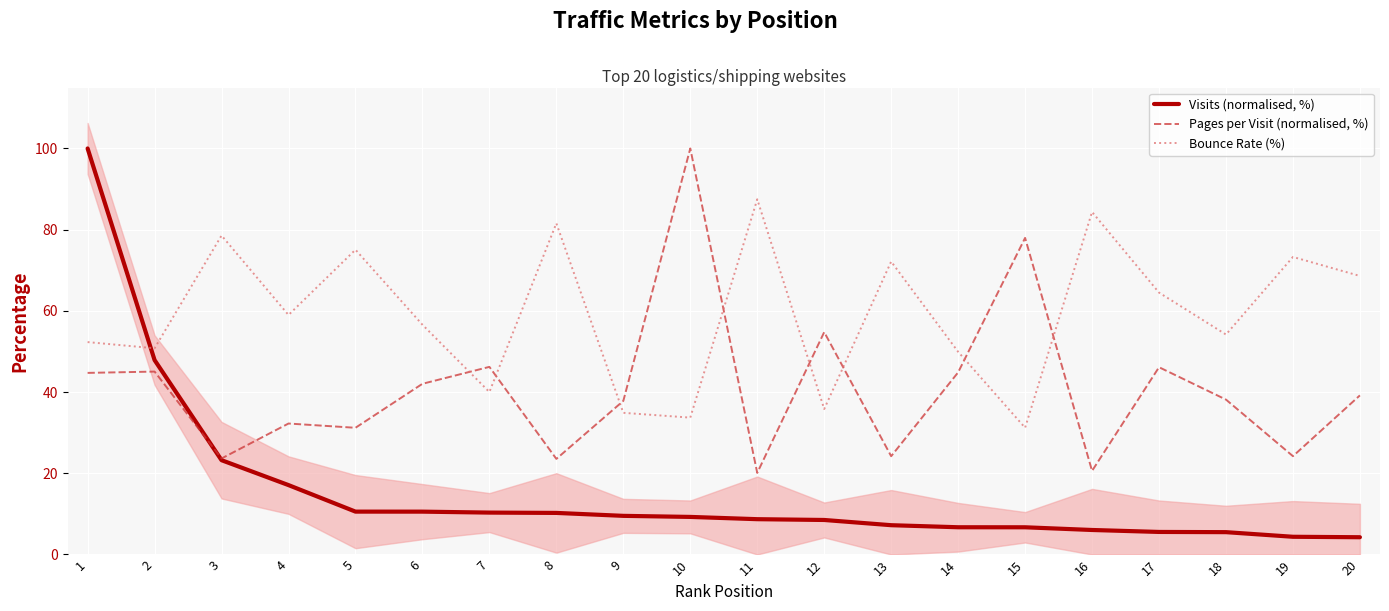

Is this an area chart (filled region under the line)?

No